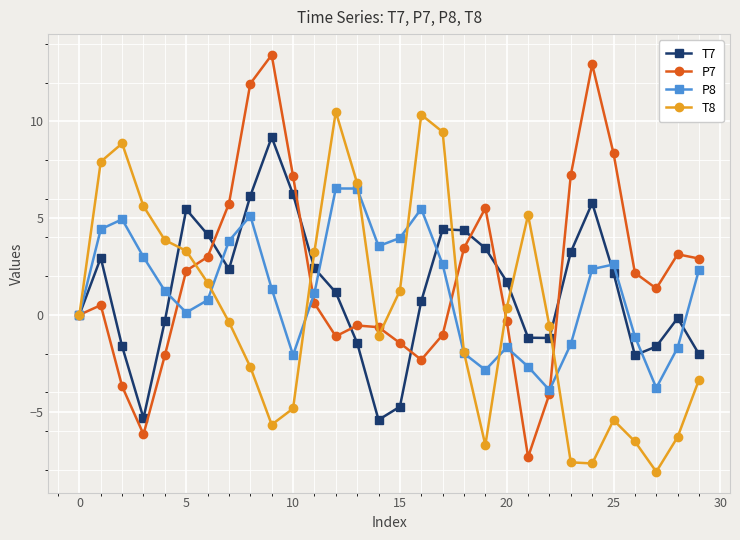

True or false: T7 has more than 0 interior local peaks.

True